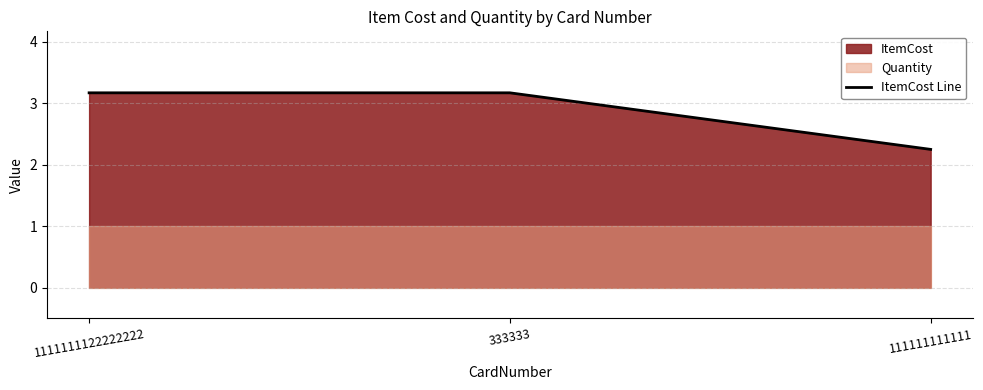

True or false: ItemCost Line has a value of 3.2 at 1111111122222222.

True